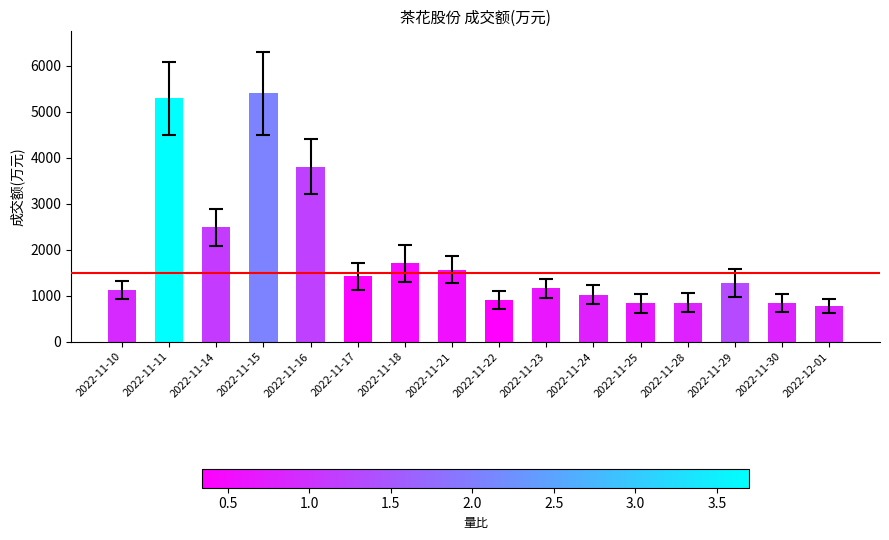

What is the difference between the values at 2022-11-21 and 2022-11-25?

734